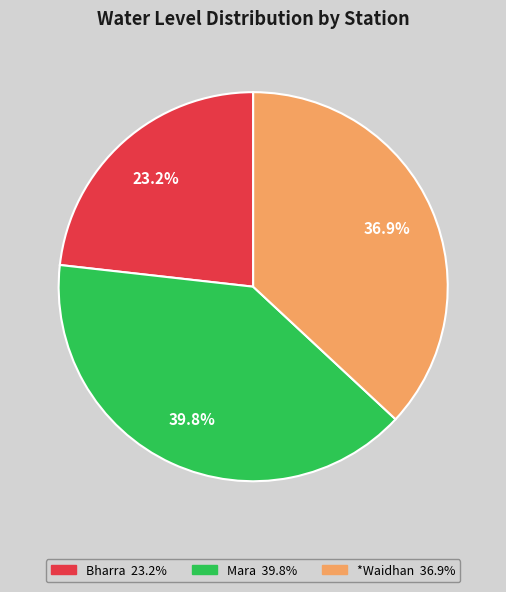

Which category has the smallest portion of the pie?

Bharra